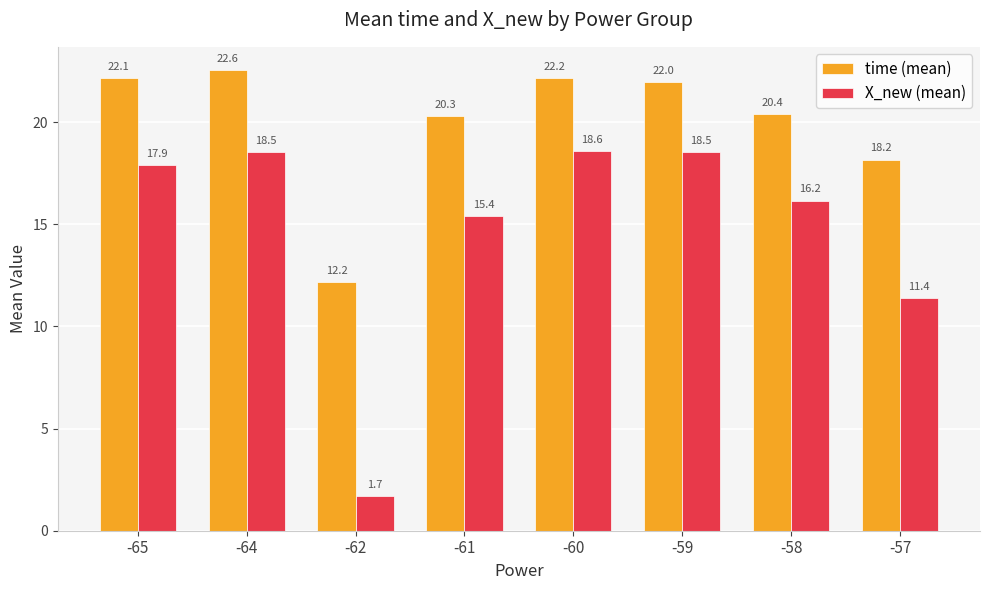

Reading left to right, transcribe all the data shown in this chart.

time (mean): 22.1	22.6	12.2	20.3	22.2	22.0	20.4	18.2
X_new (mean): 17.9	18.5	1.7	15.4	18.6	18.5	16.2	11.4